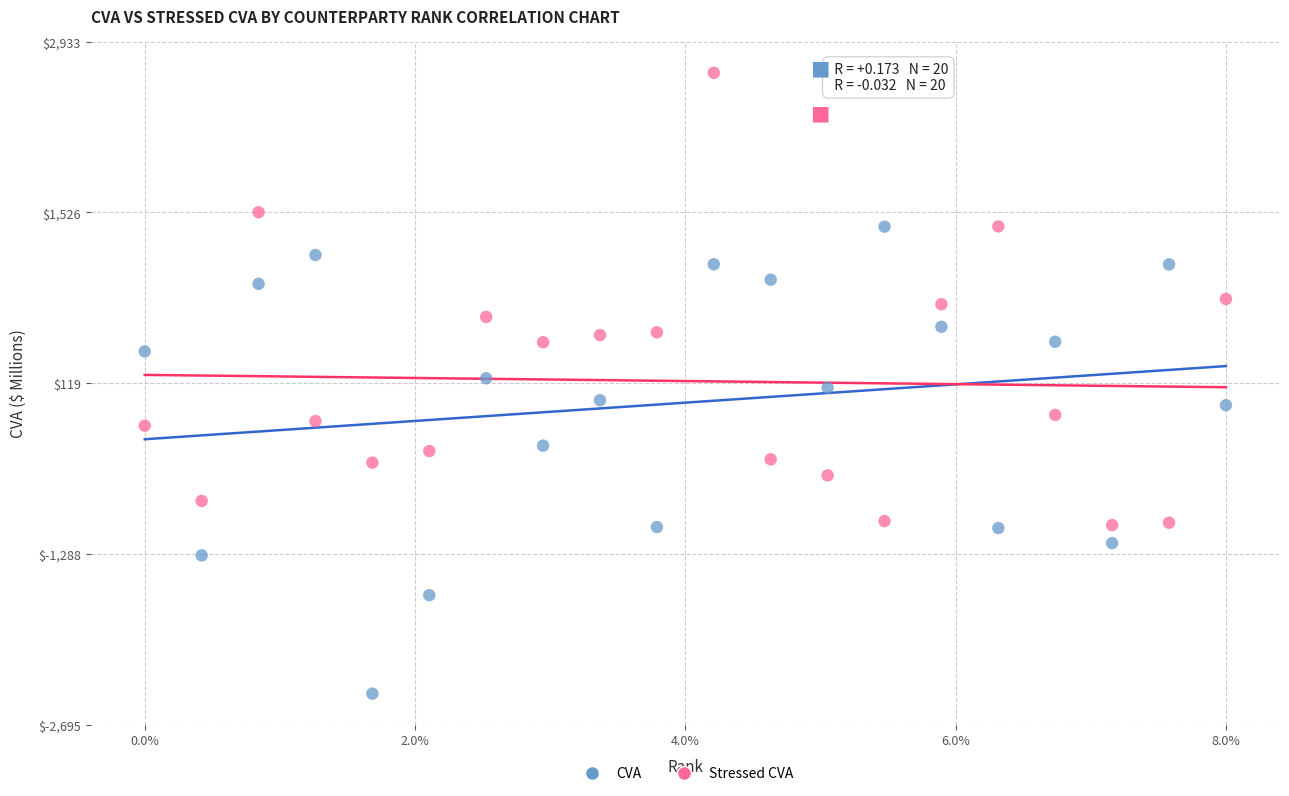

Which series has the widest spread of Y values?

CVA